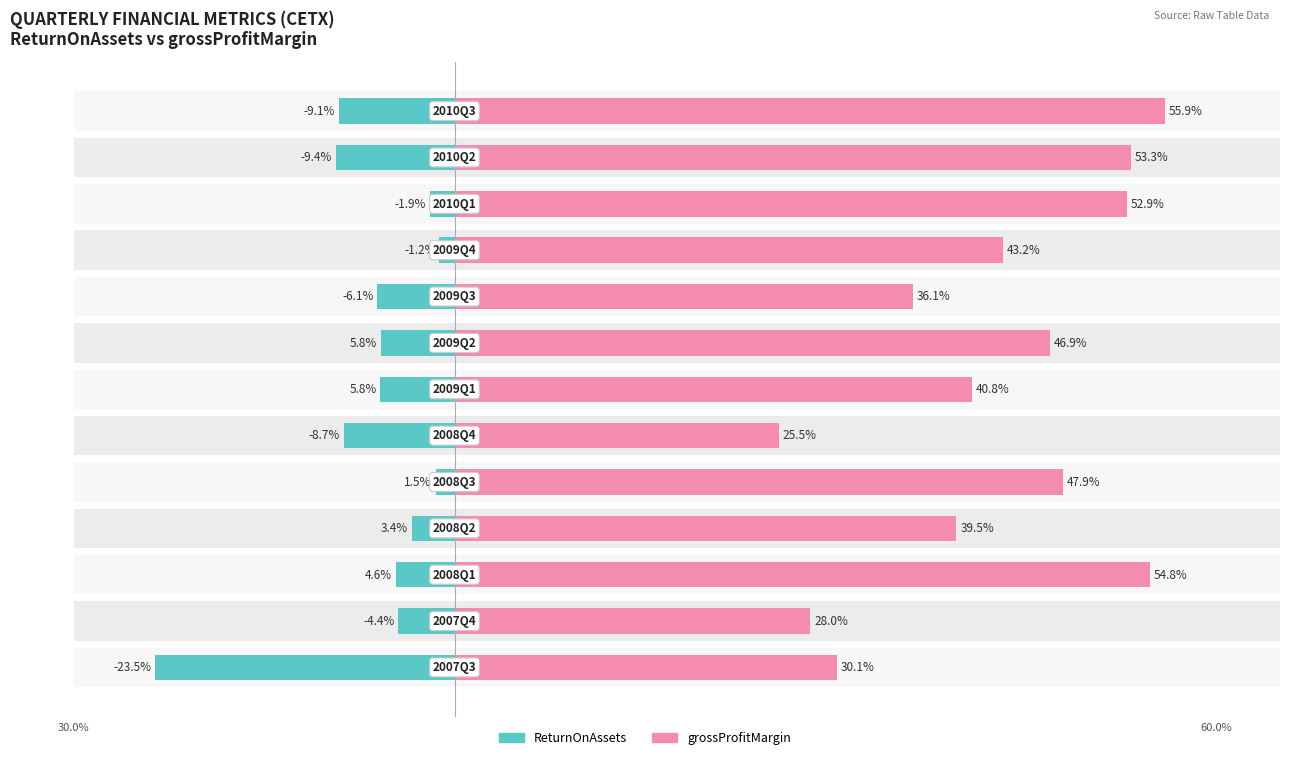

List the series in order of their overall mean, highest first.

grossProfitMargin, ReturnOnAssets